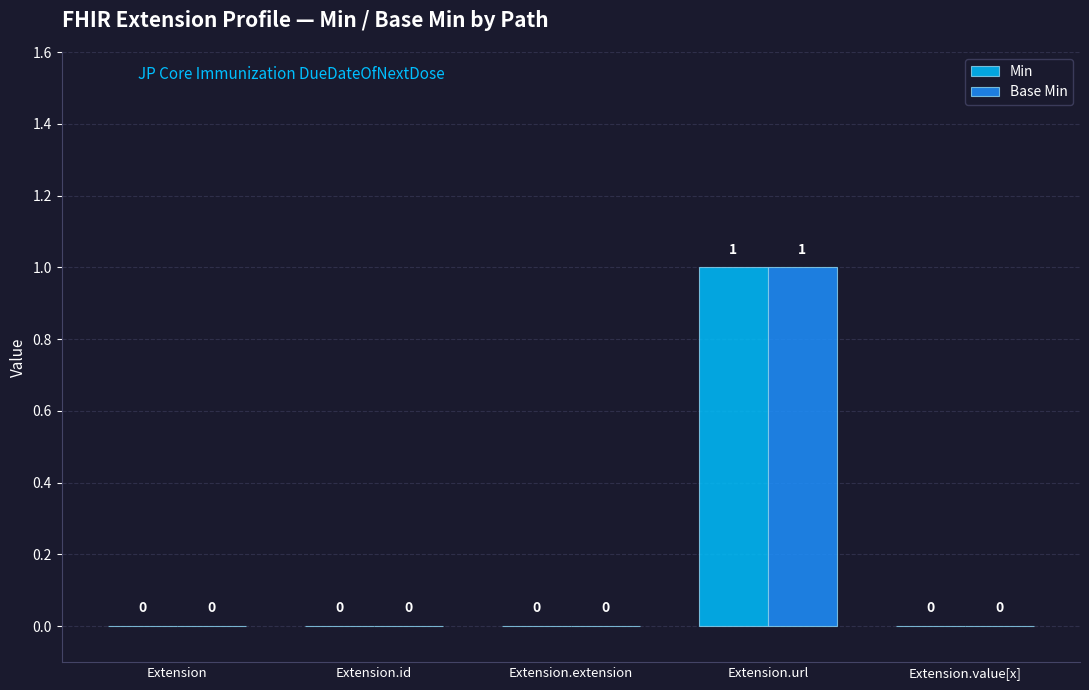

At which category is the sum across all series the highest?

Extension.url